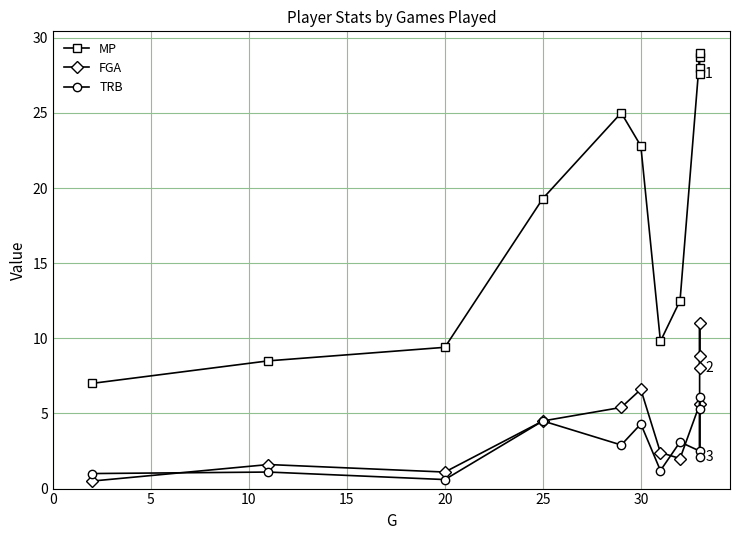

At how many categories does at least one series exceed 28?

2